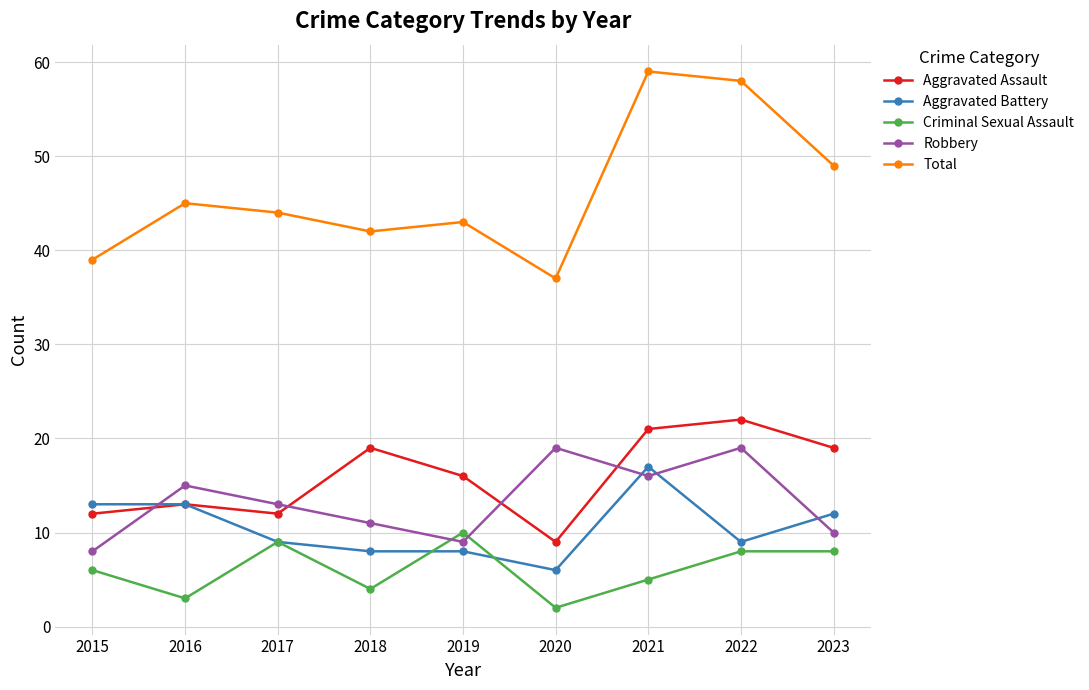

Where does the Robbery series first go above 13?

2016